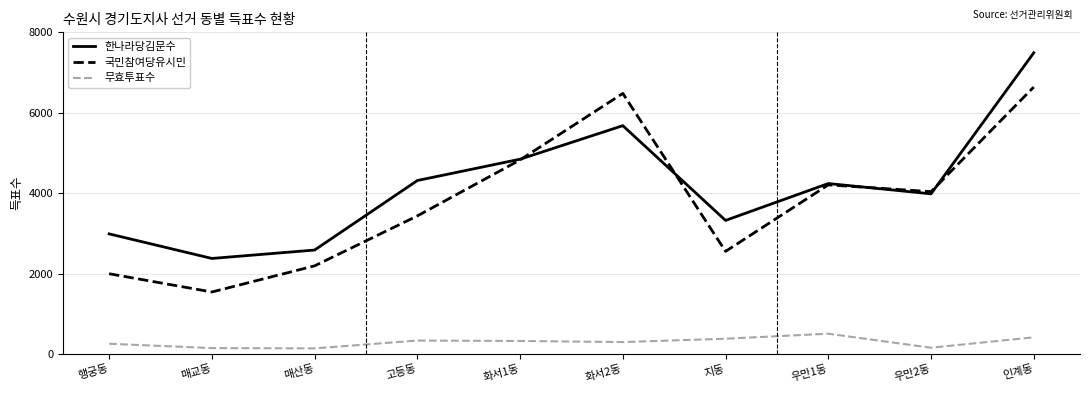

What is the highest value of the 무효투표수 series?

506